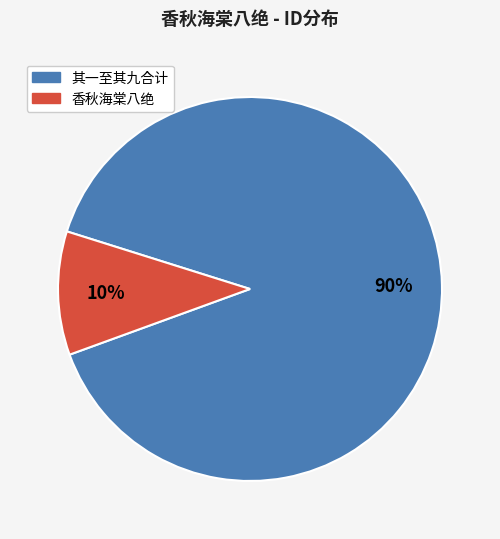

Is there a majority slice in this chart?

Yes